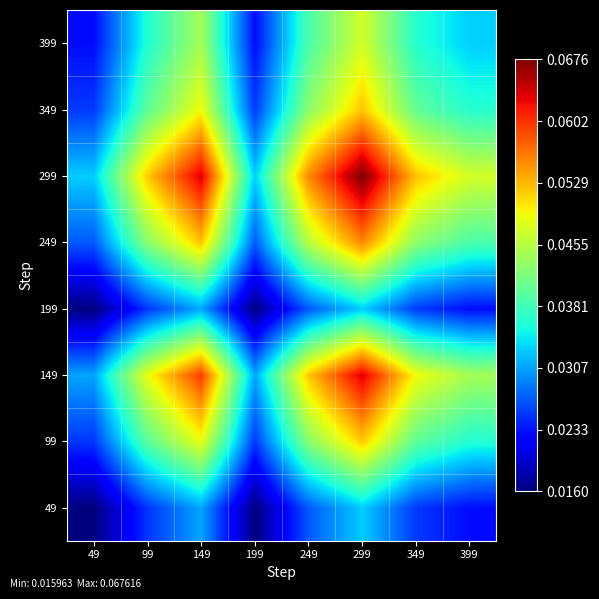

At 349, list the series in order from largest to smallest.

299, 149, 249, 349, 99, 399, 199, 49